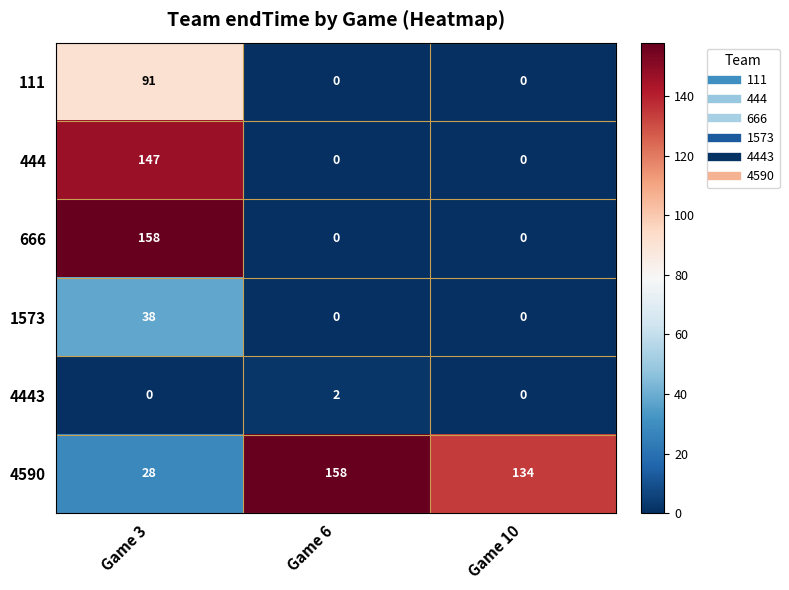

What is the average value of the 4590 series?

107